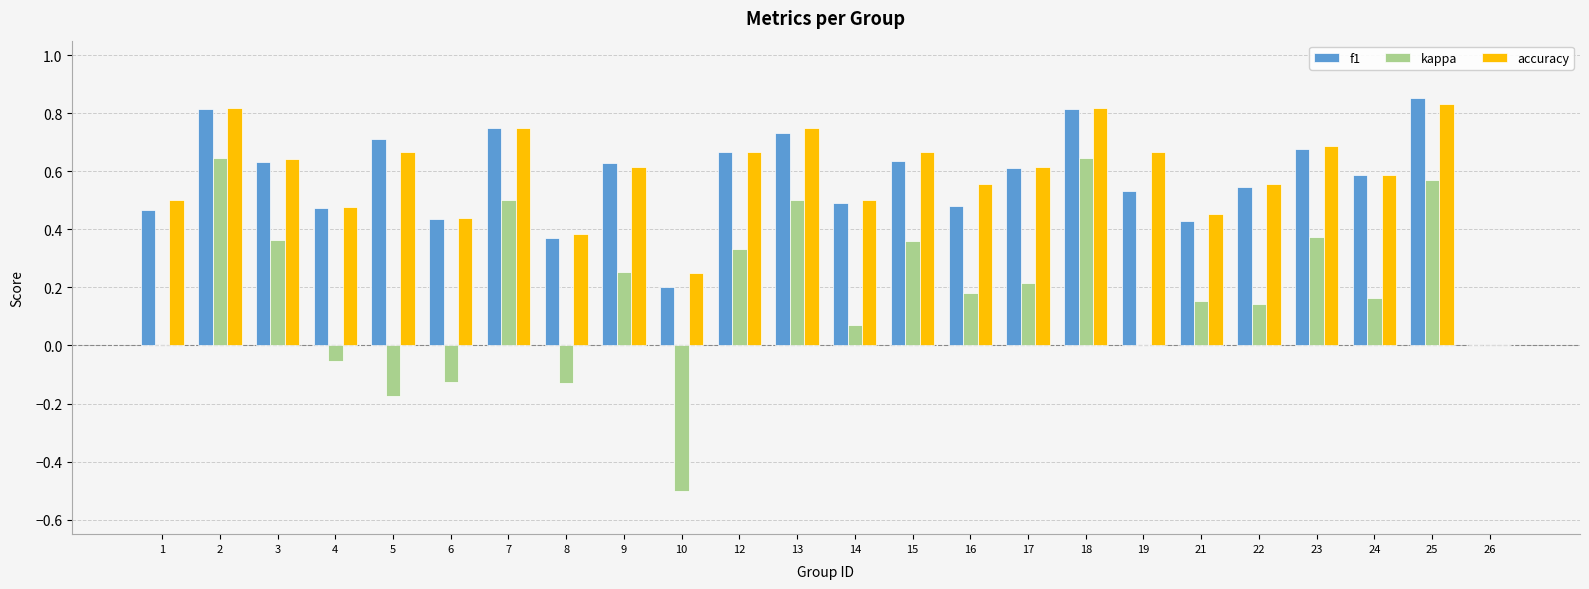

Between 7 and 24, which series saw the biggest shift?

kappa